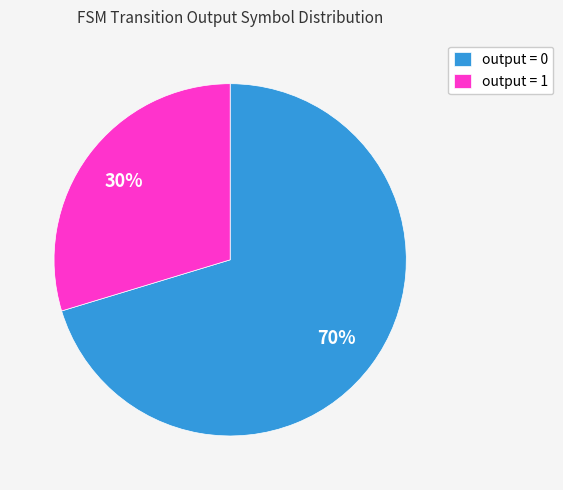

Which has a higher value, output = 1 or output = 0?

output = 0